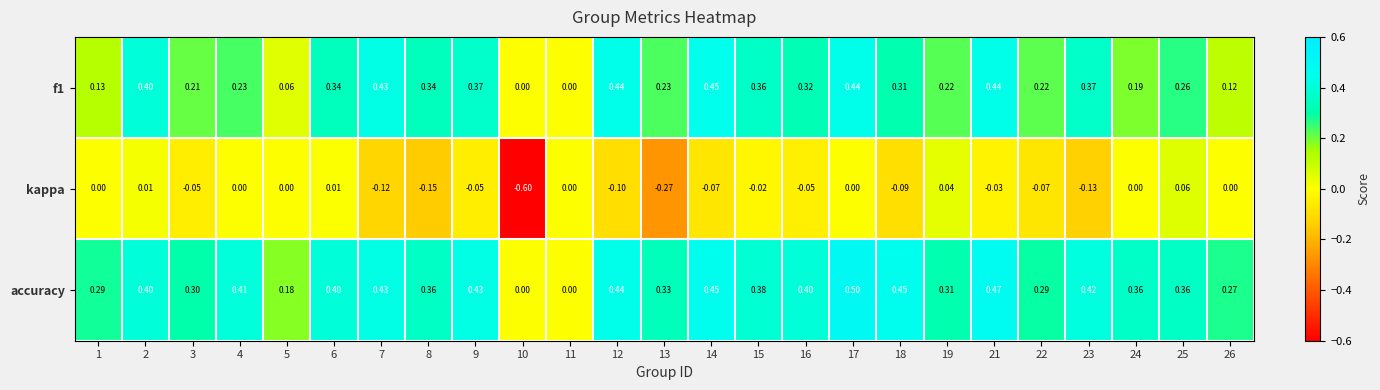

Which series has the largest range (max minus min)?

kappa